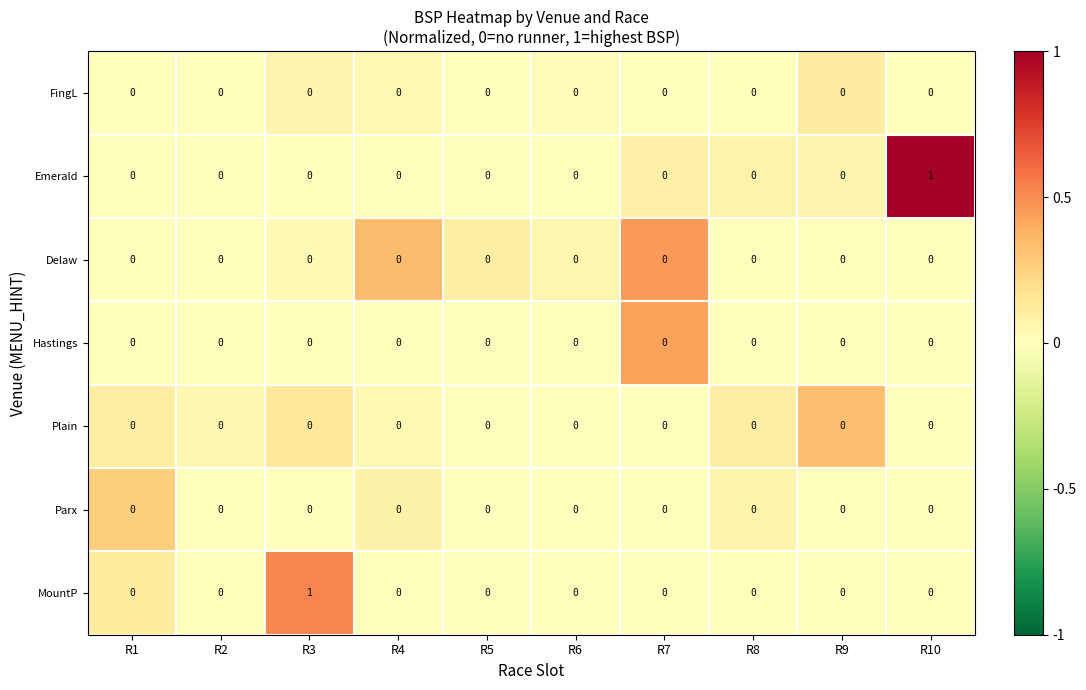

Is it true that MountP equals 0 at R9?

True